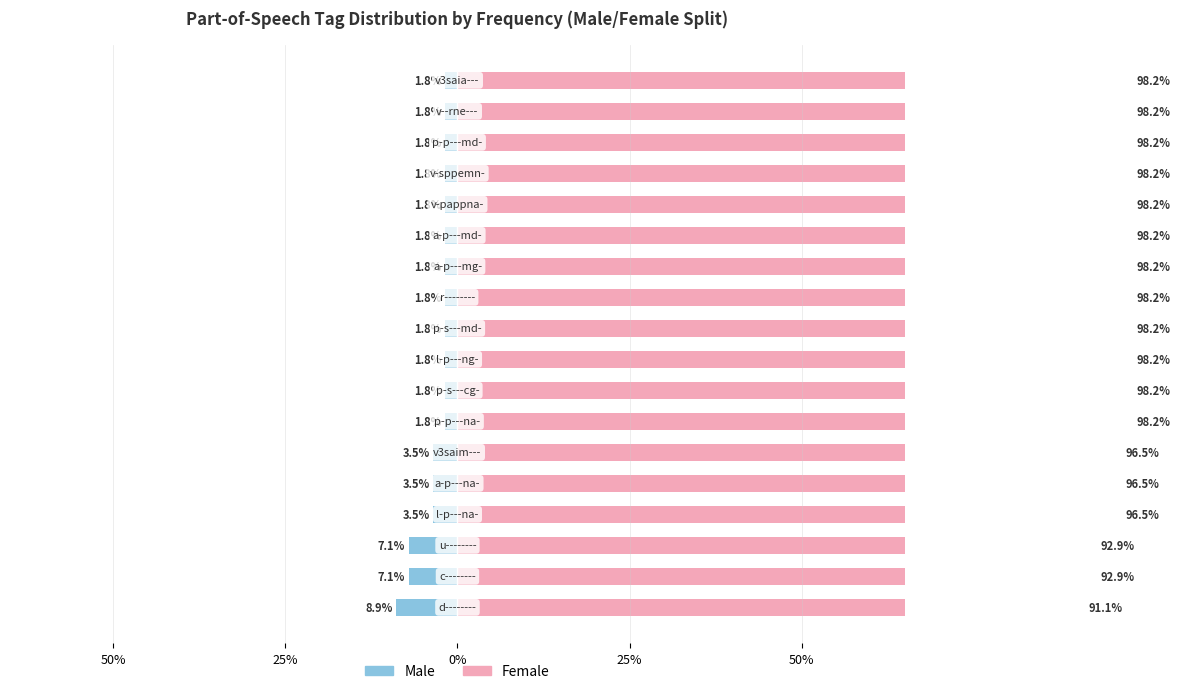

Are the bars horizontal?

Yes